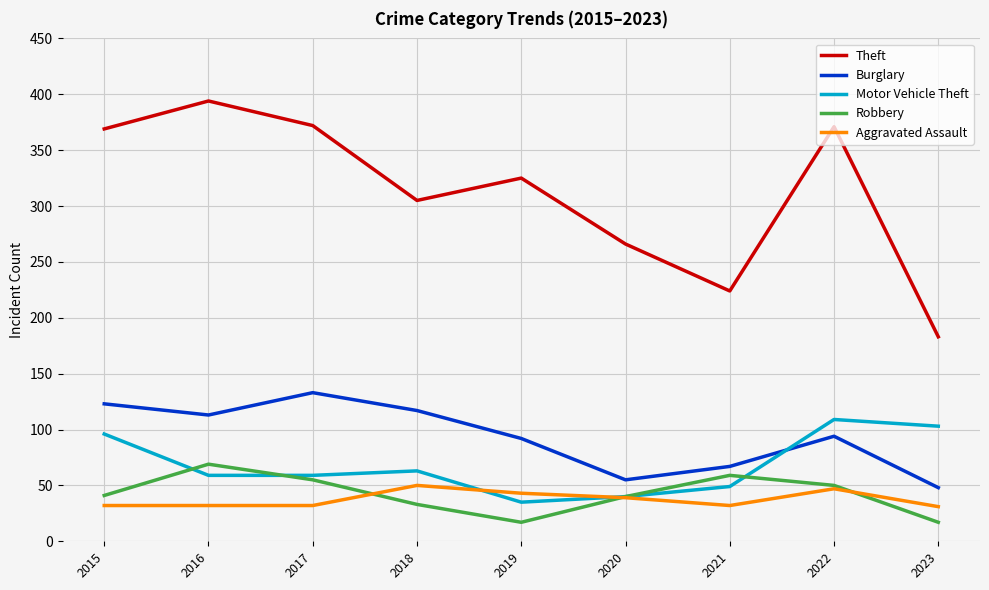

Which category has the highest value across all series?

2016